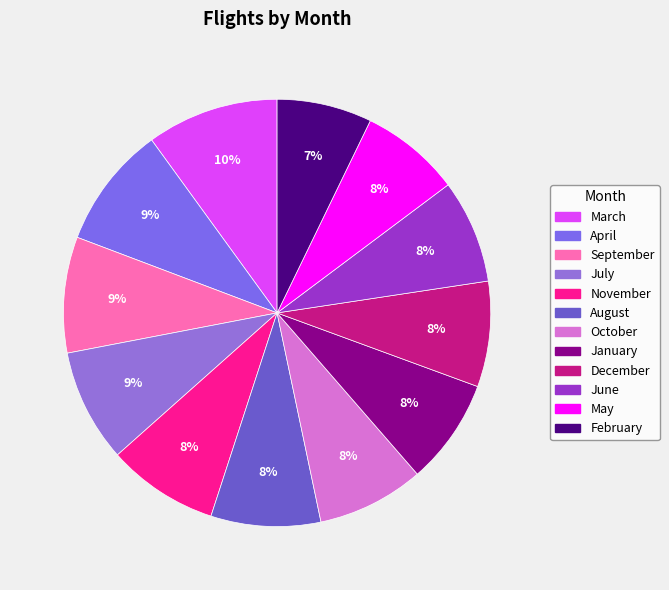

How much of the chart is everything except April?

90.7%